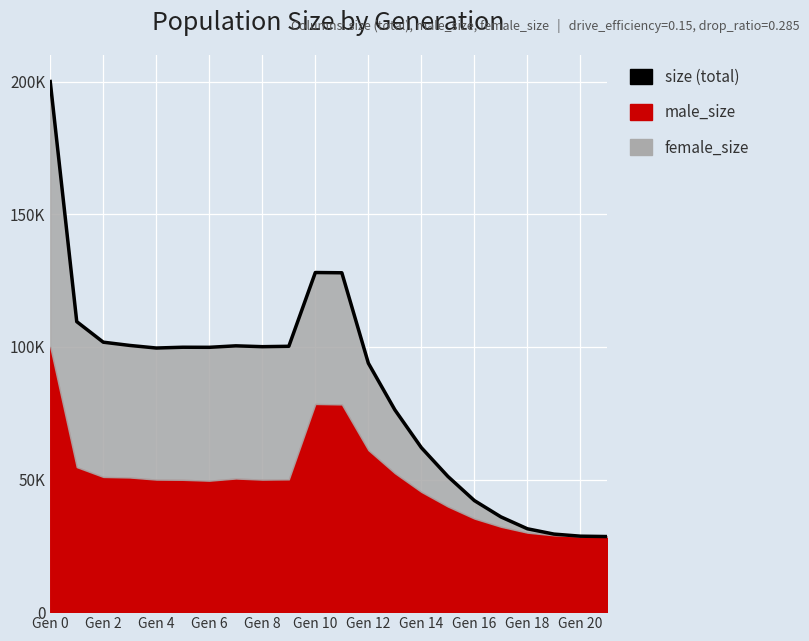

What is the change in value from Gen 0 to Gen 14?

-138028